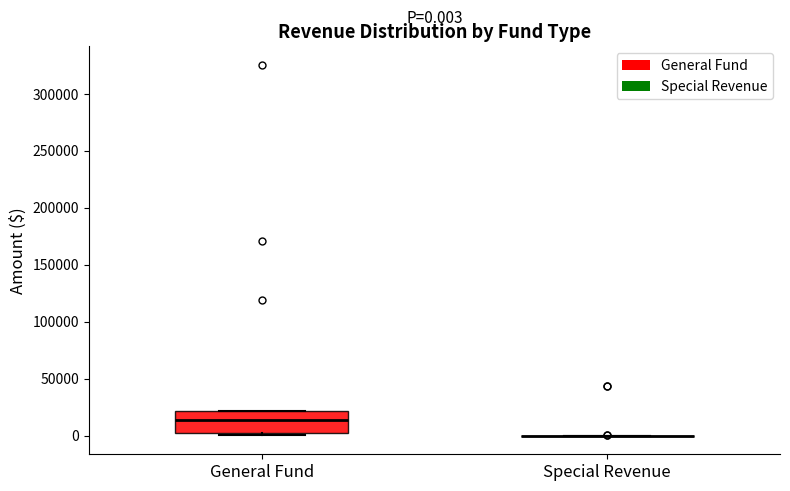

Which box is the tallest, from its lower edge to its upper edge?

General Fund